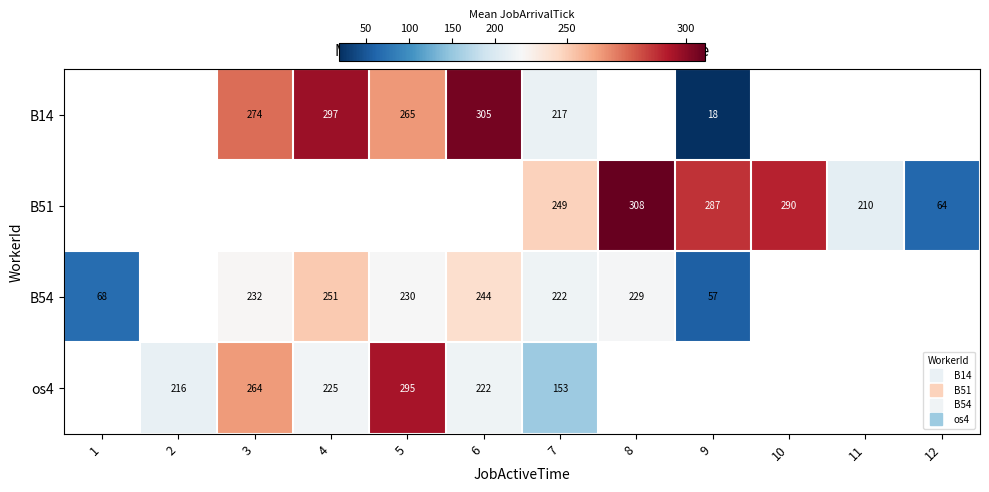

How many values in the B54 series are below 232?

5